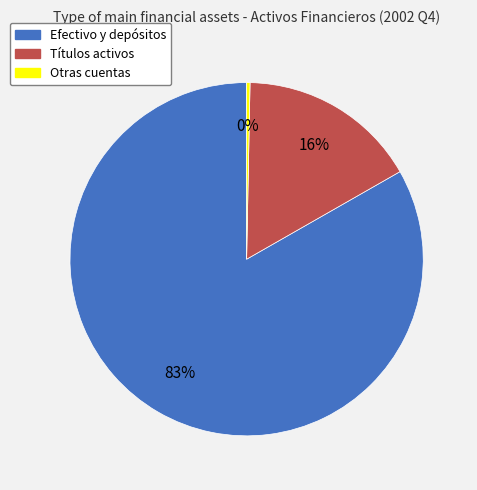

Is there a majority slice in this chart?

Yes